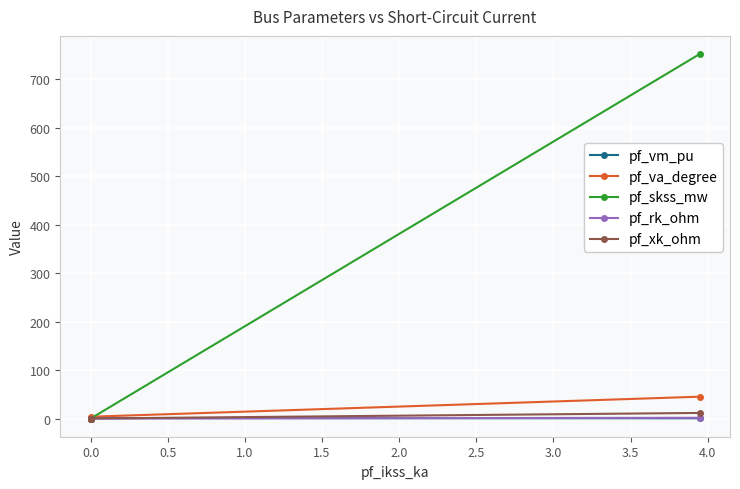

Does the chart display data point markers on the line(s)?

Yes